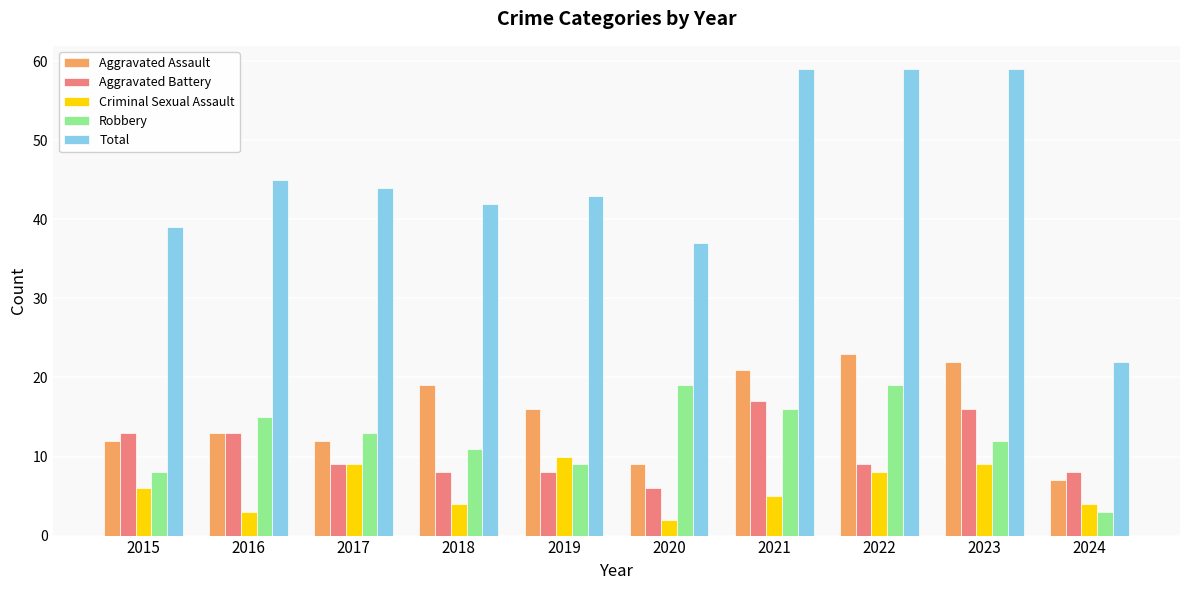

What are all the series names shown in the legend?

Aggravated Assault, Aggravated Battery, Criminal Sexual Assault, Robbery, Total